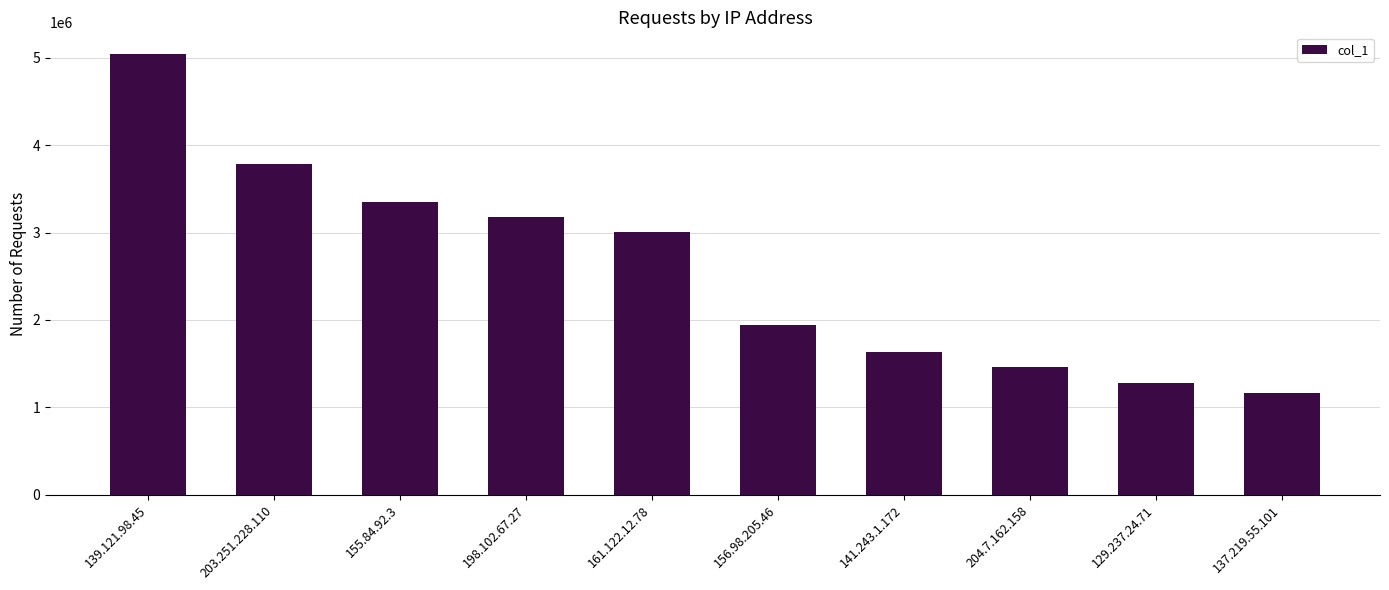

Reading right to left, what are all the values shown in this chart?

1162480	1274796	1463223	1634402	1938034	3008684	3182052	3353172	3785626	5041738